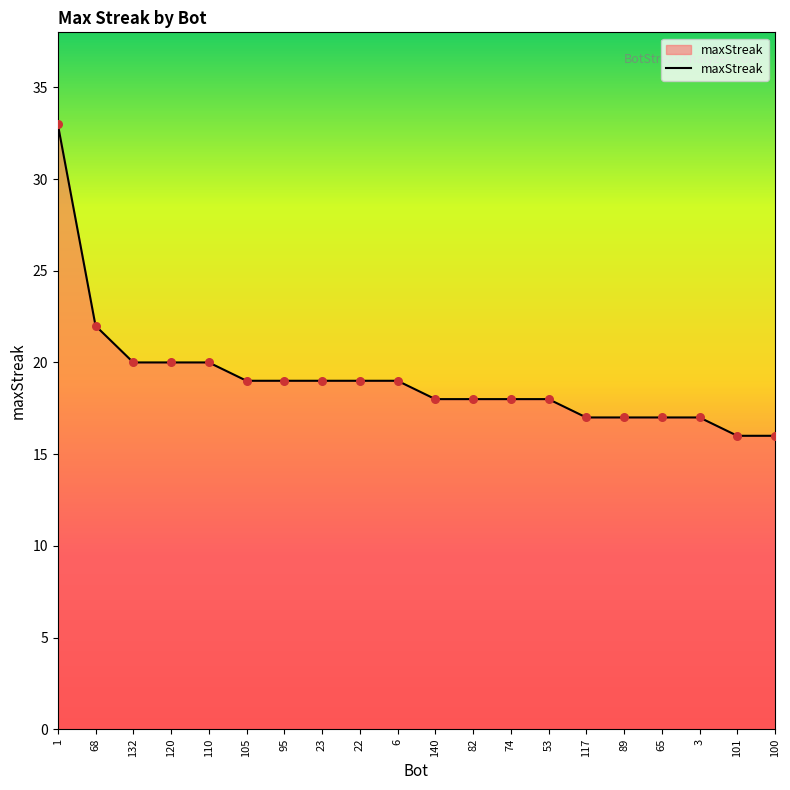

Between 1 and 95, which is larger?

1